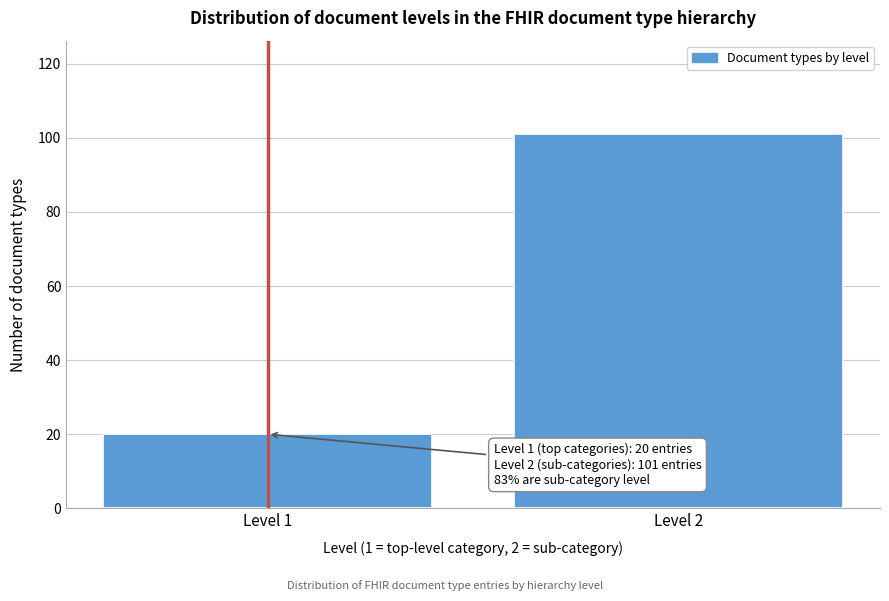

Reading left to right, what are all the values shown in this chart?

20	101